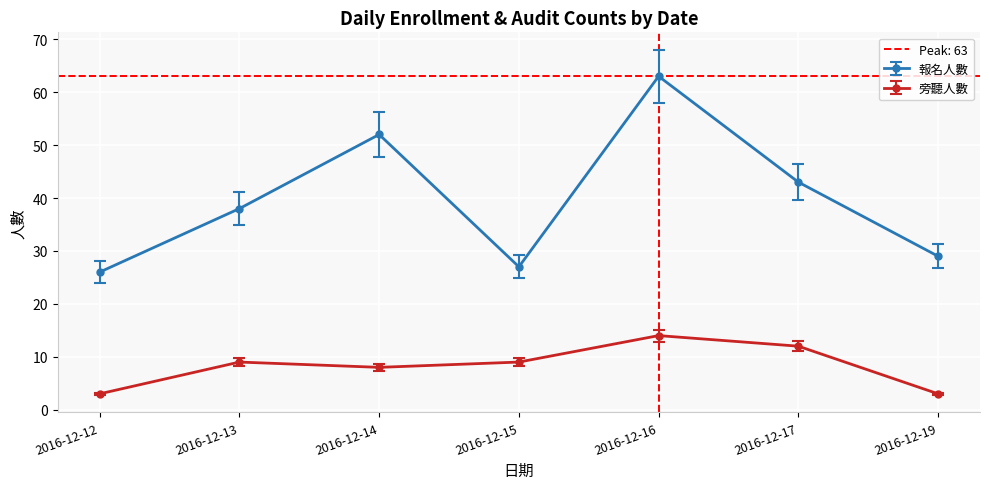

At which category does 旁聽人數 reach its first local peak?

2016-12-13